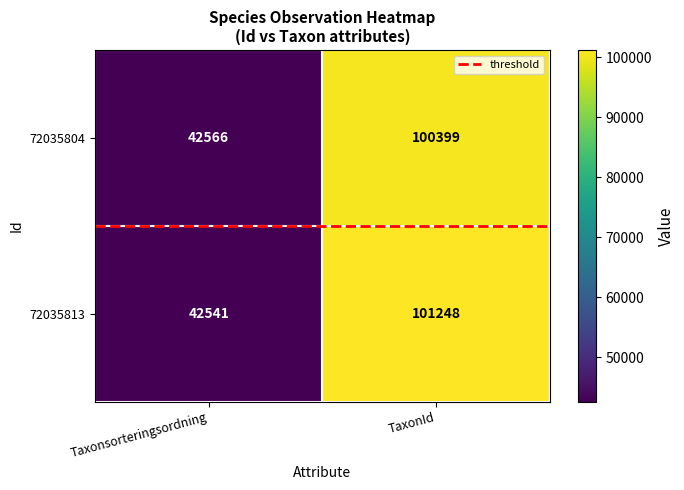

Is it true that 72035804 equals 140836 at TaxonId?

False